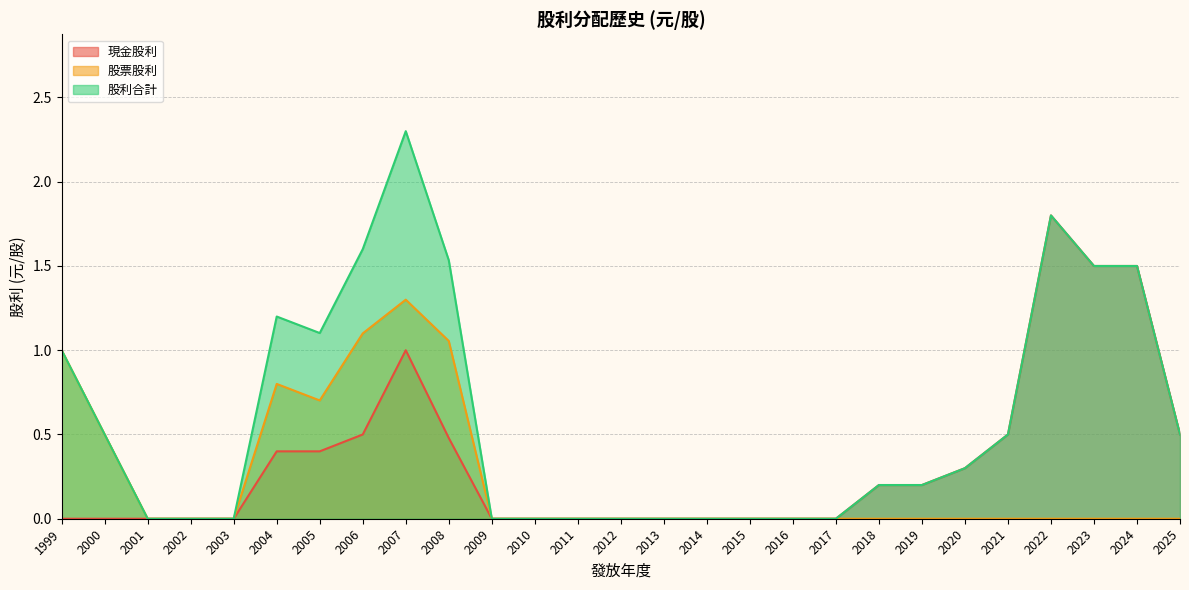

At which category does the chart reach its minimum across all series?

2017